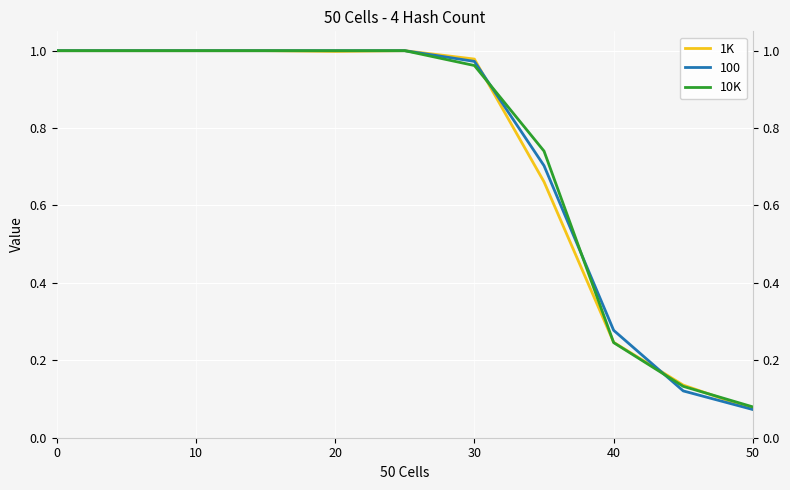

How many intersections are there between 10K and 1K?

3